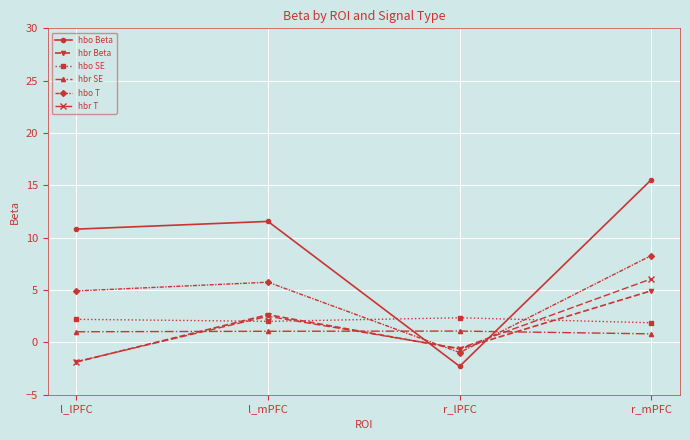

How many series are shown in this chart?

6